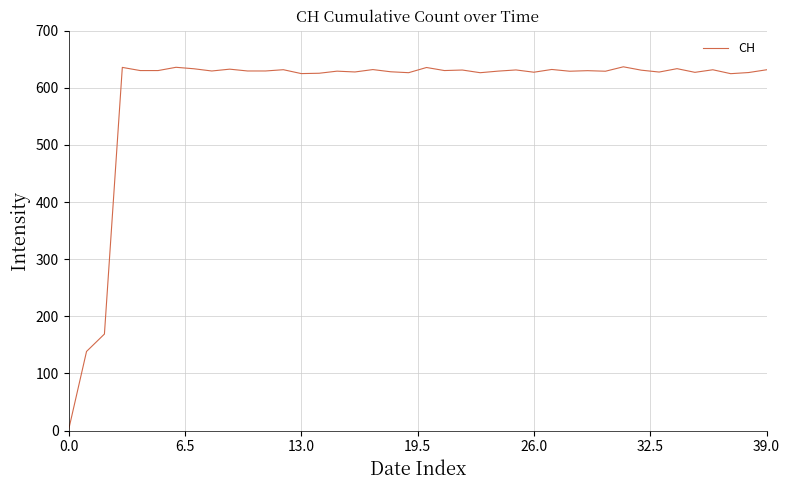

What is the difference between the maximum and minimum values?

635.3